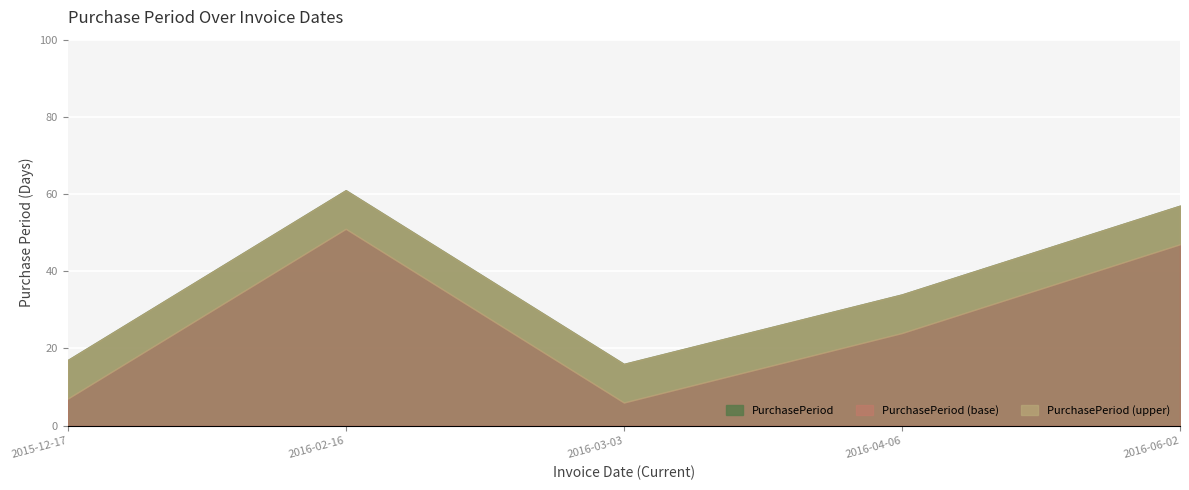

What is the value of the 2nd point from the left?

61